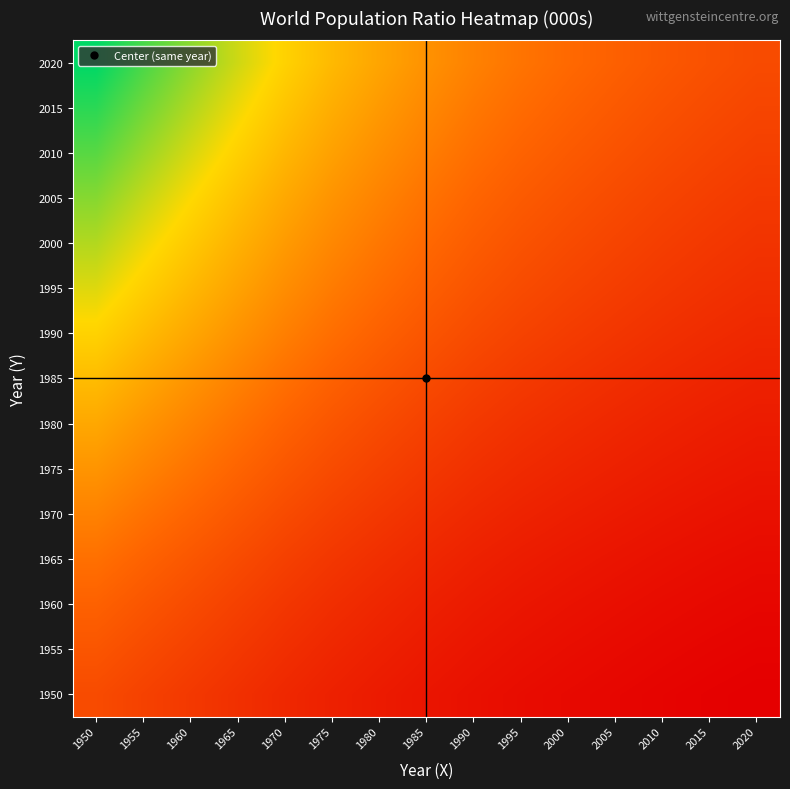

Reading right to left, what are all the values shown in this chart?

1950: 2020=0.3	2015=0.3	2010=0.4	2005=0.4	2000=0.4	1995=0.4	1990=0.5	1985=0.5	1980=0.6	1975=0.6	1970=0.7	1965=0.8	1960=0.8	1955=0.9	1950=1.0
1955: 2020=0.4	2015=0.4	2010=0.4	2005=0.4	2000=0.5	1995=0.5	1990=0.5	1985=0.6	1980=0.6	1975=0.7	1970=0.7	1965=0.8	1960=0.9	1955=1.0	1950=1.1
1960: 2020=0.4	2015=0.4	2010=0.4	2005=0.5	2000=0.5	1995=0.5	1990=0.6	1985=0.6	1980=0.7	1975=0.7	1970=0.8	1965=0.9	1960=1.0	1955=1.1	1950=1.2
1965: 2020=0.4	2015=0.5	2010=0.5	2005=0.5	2000=0.5	1995=0.6	1990=0.6	1985=0.7	1980=0.7	1975=0.8	1970=0.9	1965=1.0	1960=1.1	1955=1.2	1950=1.3
1970: 2020=0.5	2015=0.5	2010=0.5	2005=0.6	2000=0.6	1995=0.6	1990=0.7	1985=0.8	1980=0.8	1975=0.9	1970=1.0	1965=1.1	1960=1.2	1955=1.3	1950=1.5
1975: 2020=0.5	2015=0.6	2010=0.6	2005=0.6	2000=0.7	1995=0.7	1990=0.8	1985=0.8	1980=0.9	1975=1.0	1970=1.1	1965=1.2	1960=1.3	1955=1.5	1950=1.6
1980: 2020=0.6	2015=0.6	2010=0.6	2005=0.7	2000=0.7	1995=0.8	1990=0.8	1985=0.9	1980=1.0	1975=1.1	1970=1.2	1965=1.3	1960=1.5	1955=1.6	1950=1.8
1985: 2020=0.6	2015=0.7	2010=0.7	2005=0.7	2000=0.8	1995=0.8	1990=0.9	1985=1.0	1980=1.1	1975=1.2	1970=1.3	1965=1.5	1960=1.6	1955=1.8	1950=1.9
1990: 2020=0.7	2015=0.7	2010=0.8	2005=0.8	2000=0.9	1995=0.9	1990=1.0	1985=1.1	1980=1.2	1975=1.3	1970=1.4	1965=1.6	1960=1.8	1955=1.9	1950=2.1
1995: 2020=0.7	2015=0.8	2010=0.8	2005=0.9	2000=0.9	1995=1.0	1990=1.1	1985=1.2	1980=1.3	1975=1.4	1970=1.6	1965=1.7	1960=1.9	1955=2.1	1950=2.3
2000: 2020=0.8	2015=0.8	2010=0.9	2005=0.9	2000=1.0	1995=1.1	1990=1.2	1985=1.3	1980=1.4	1975=1.5	1970=1.7	1965=1.8	1960=2.0	1955=2.2	1950=2.4
2005: 2020=0.8	2015=0.9	2010=0.9	2005=1.0	2000=1.1	1995=1.1	1990=1.2	1985=1.3	1980=1.5	1975=1.6	1970=1.8	1965=2.0	1960=2.2	1955=2.4	1950=2.6
2010: 2020=0.9	2015=0.9	2010=1.0	2005=1.1	2000=1.1	1995=1.2	1990=1.3	1985=1.4	1980=1.6	1975=1.7	1970=1.9	1965=2.1	1960=2.3	1955=2.5	1950=2.7
2015: 2020=0.9	2015=1.0	2010=1.1	2005=1.1	2000=1.2	1995=1.3	1990=1.4	1985=1.5	1980=1.7	1975=1.8	1970=2.0	1965=2.2	1960=2.4	1955=2.7	1950=2.9
2020: 2020=1.0	2015=1.1	2010=1.1	2005=1.2	2000=1.3	1995=1.4	1990=1.5	1985=1.6	1980=1.7	1975=1.9	1970=2.1	1965=2.3	1960=2.6	1955=2.8	1950=3.1